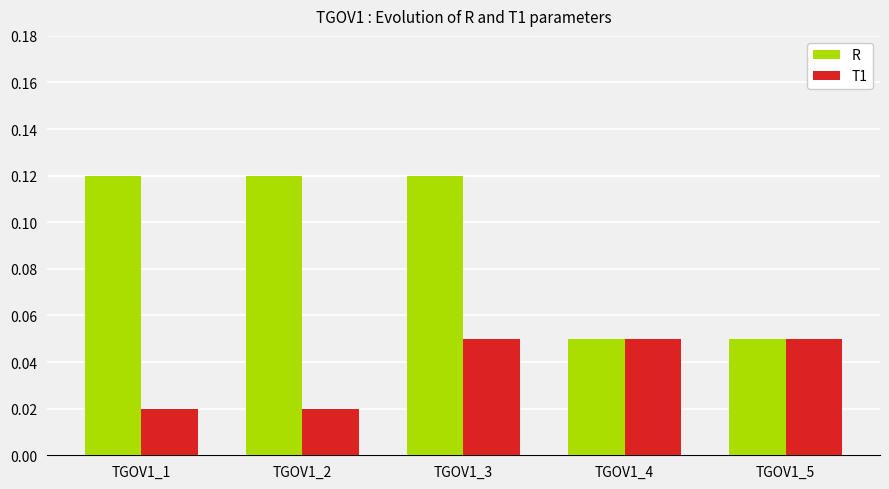

Which series changed the most between TGOV1_1 and TGOV1_5?

R